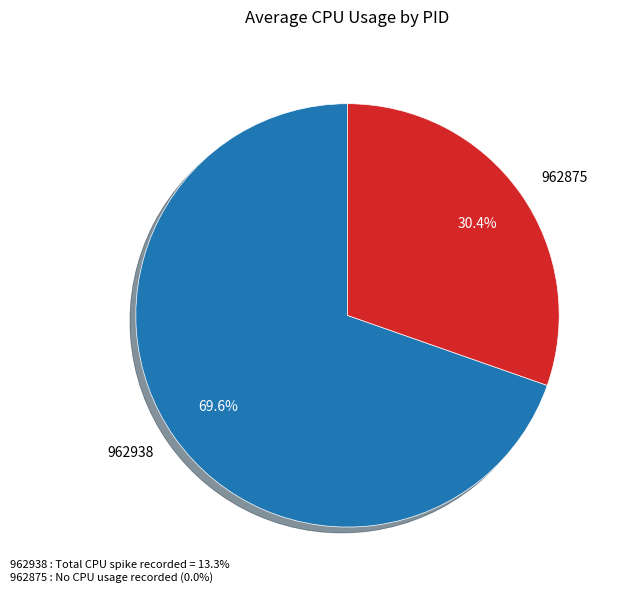

To the nearest percent, what is the difference between the 962938 and 962875 slice percentages?

39%